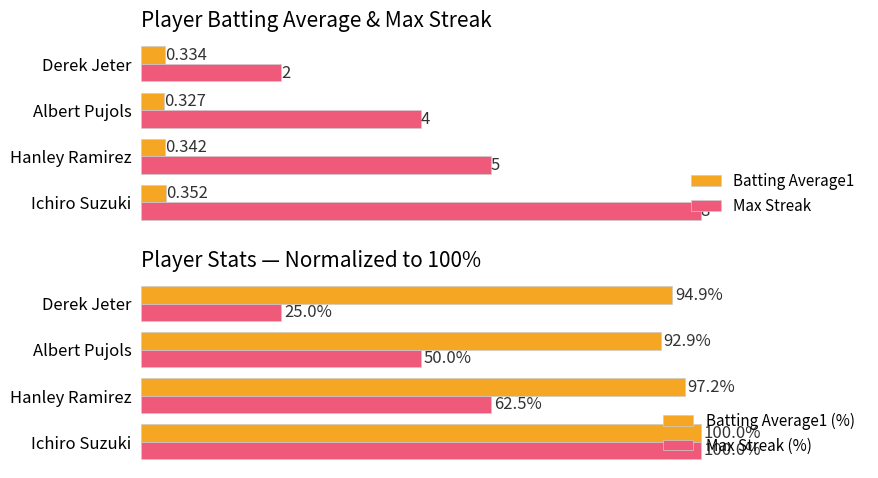

Count the Batting Average1 (%) values in the range 94 to 100.

3